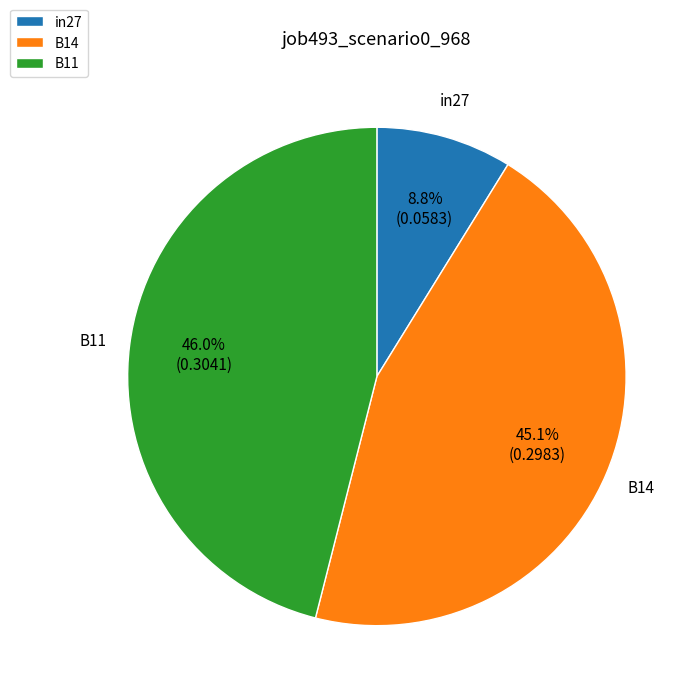

To the nearest percent, what percentage of the pie is B11?

46%